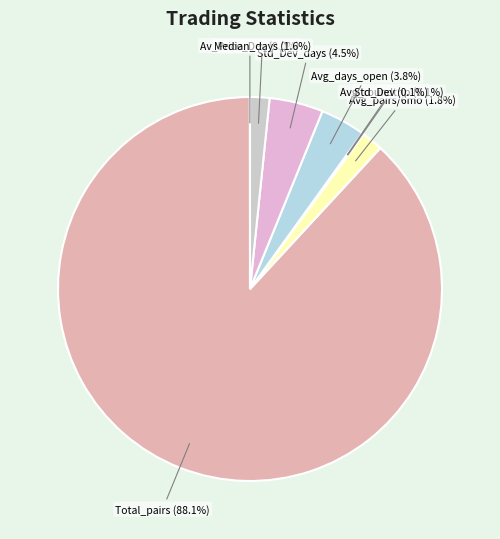

Which slice is the largest?

Total_pairs